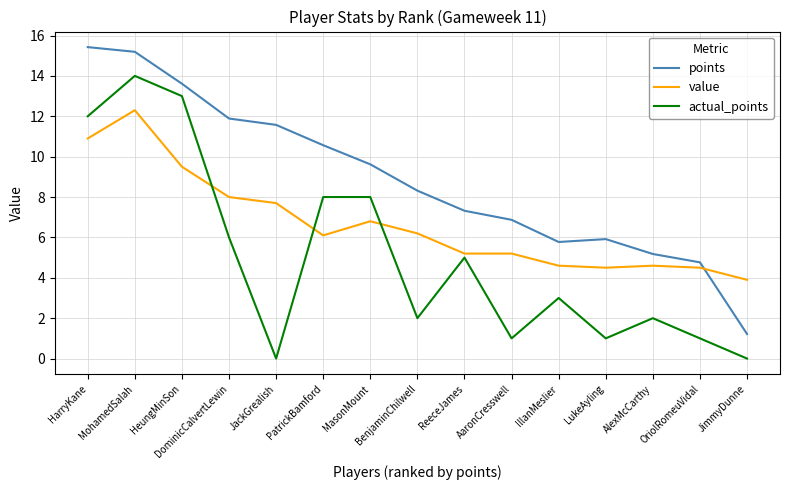

At IllanMeslier, list the series in order from largest to smallest.

points, value, actual_points